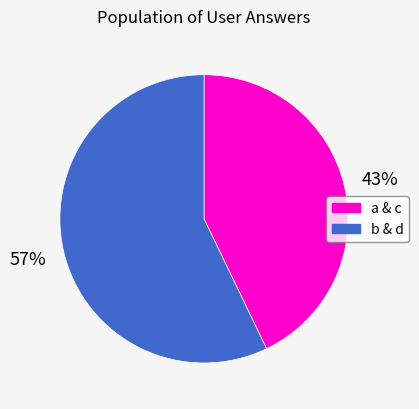

The b & d slice represents 50% of the pie. True or false?

False